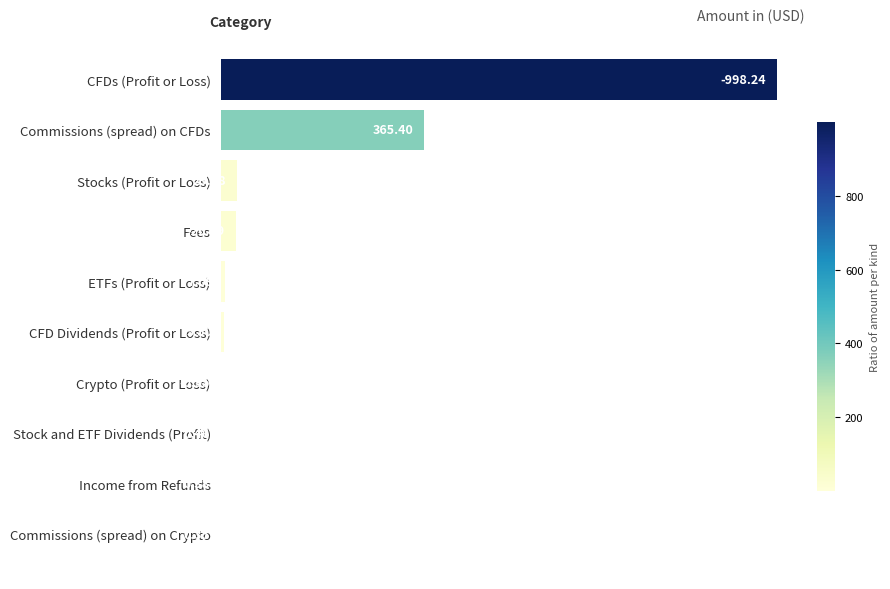

Are the bars grouped side by side (vs. stacked)?

No